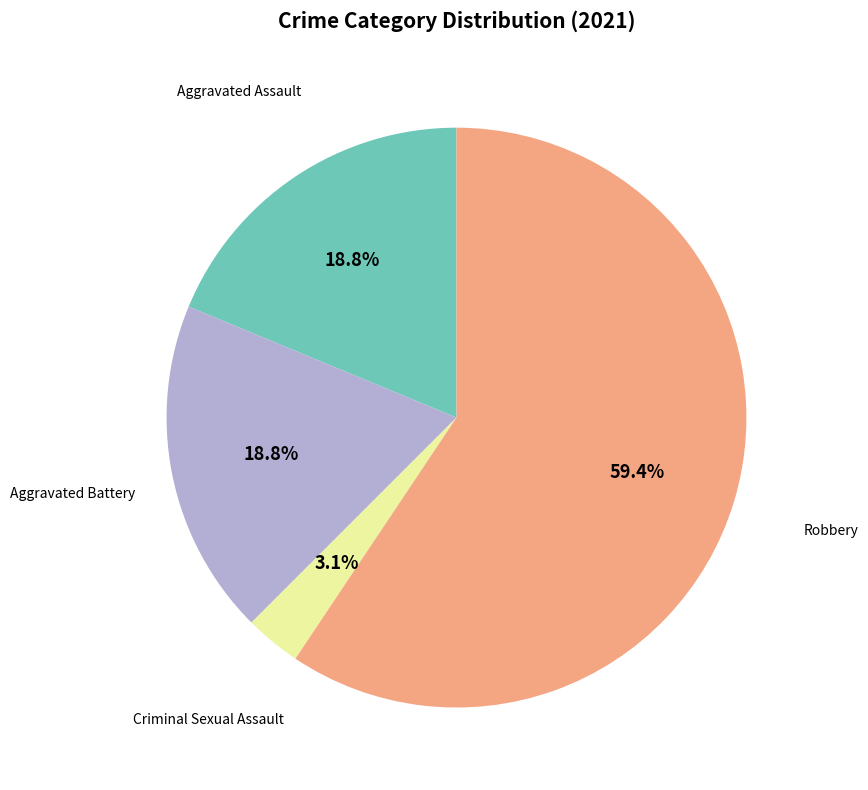

Does any single category account for the majority?

Yes